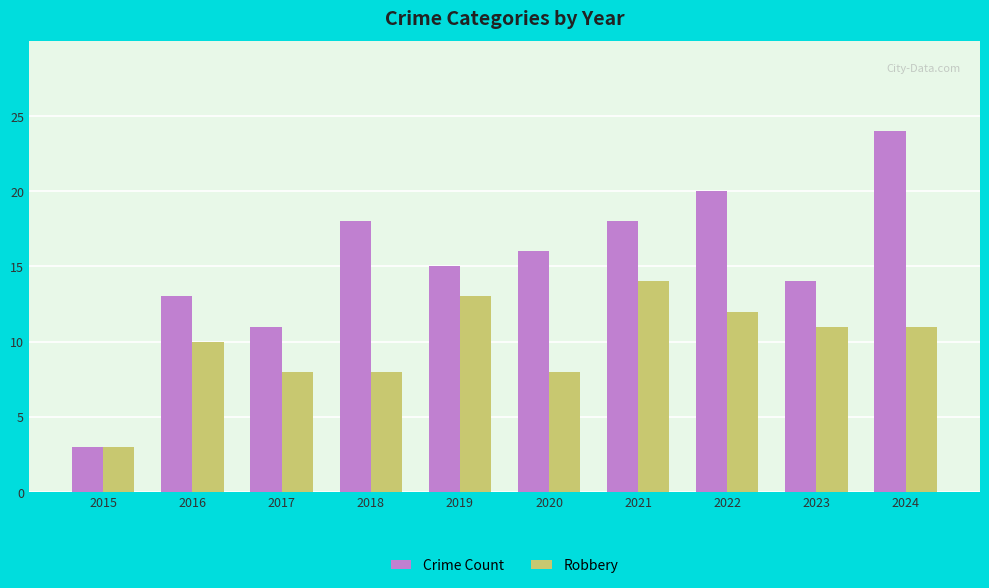

At which category is the sum across all series the highest?

2024